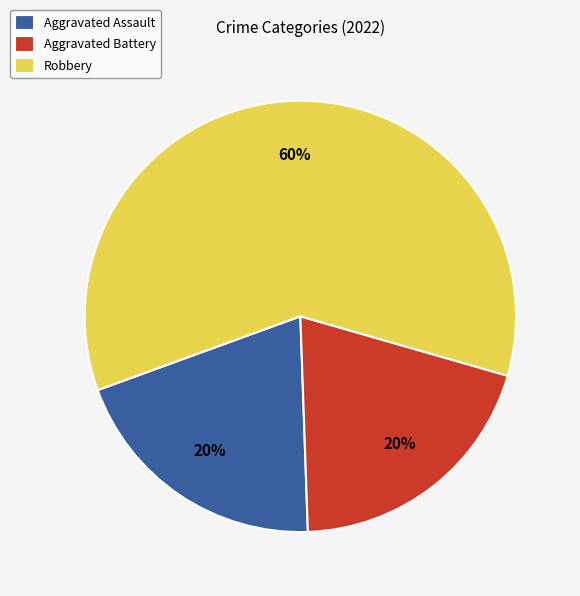

Which slice is the largest?

Robbery